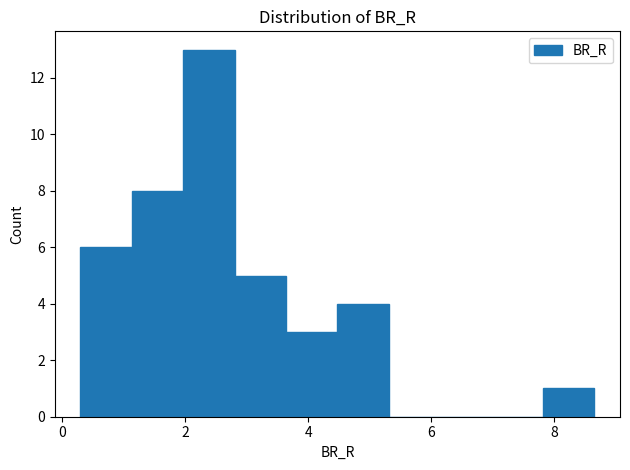

How tall is the bar that spans 0.2 to 1.2 on the x-axis? Neither the bar edges nor the heights are printed on the chart, so give them approximately, as read against the axes.

6